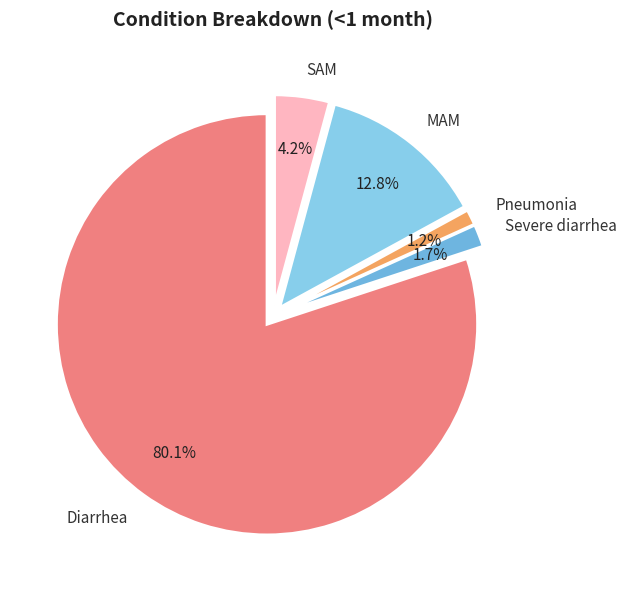

What portion of the pie excludes Severe diarrhea?

98.3%